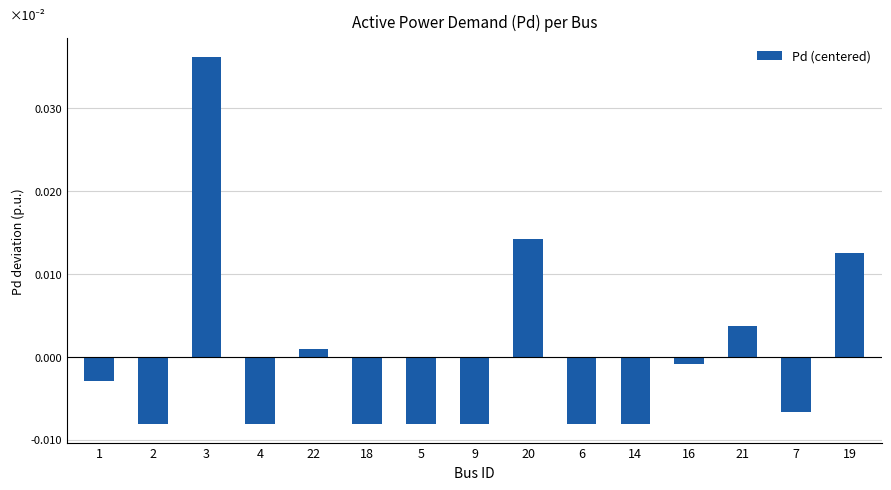

How many bars are there in total?

15